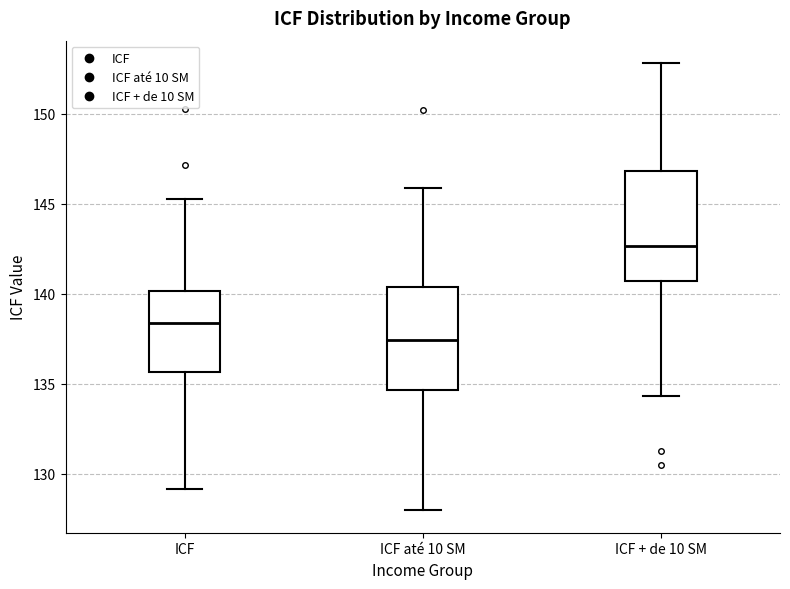

Reading left to right, transcribe this box plot: for each box, give where its median line is, the range the box spans, and where its two whiskers end, as read against the y-axis. The values are not printed on the chart, so give them approximately, as read against the axis.

ICF: median 138.5, box 135.5 to 140.0, whiskers 129.0 to 145.5
ICF até 10 SM: median 137.5, box 134.5 to 140.5, whiskers 128.0 to 146.0
ICF + de 10 SM: median 142.5, box 140.5 to 147.0, whiskers 134.5 to 153.0